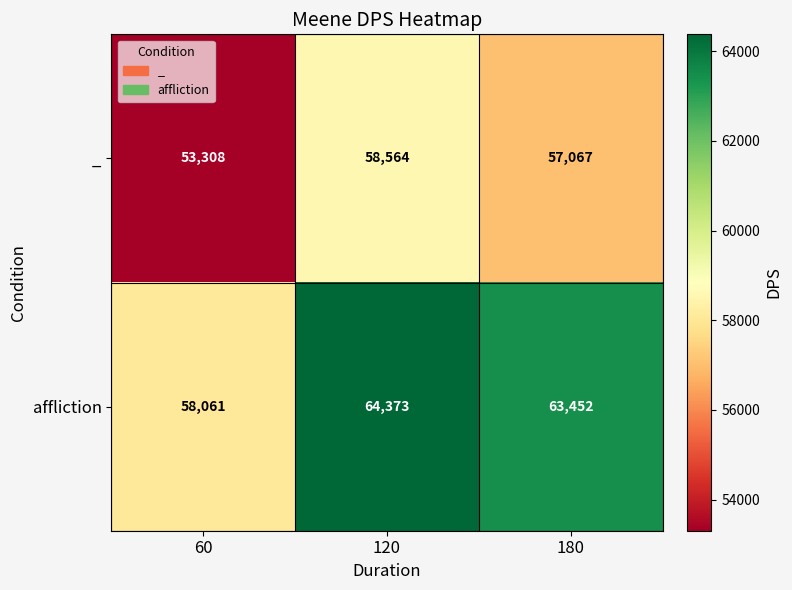

Is it true that _ equals 79516 at 60?

False